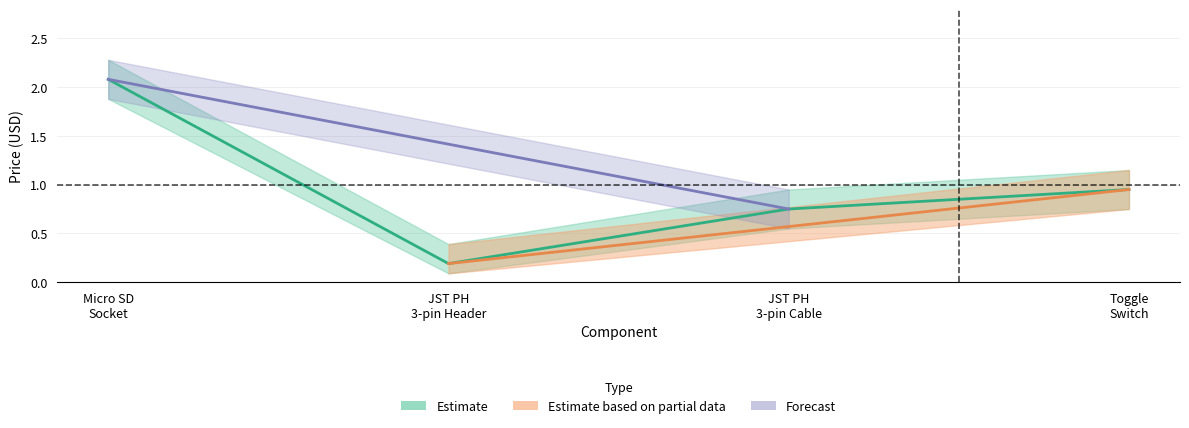

True or false: Price has a value of 1.5 at Mini Panel Mount SPDT Toggle Switch.

False